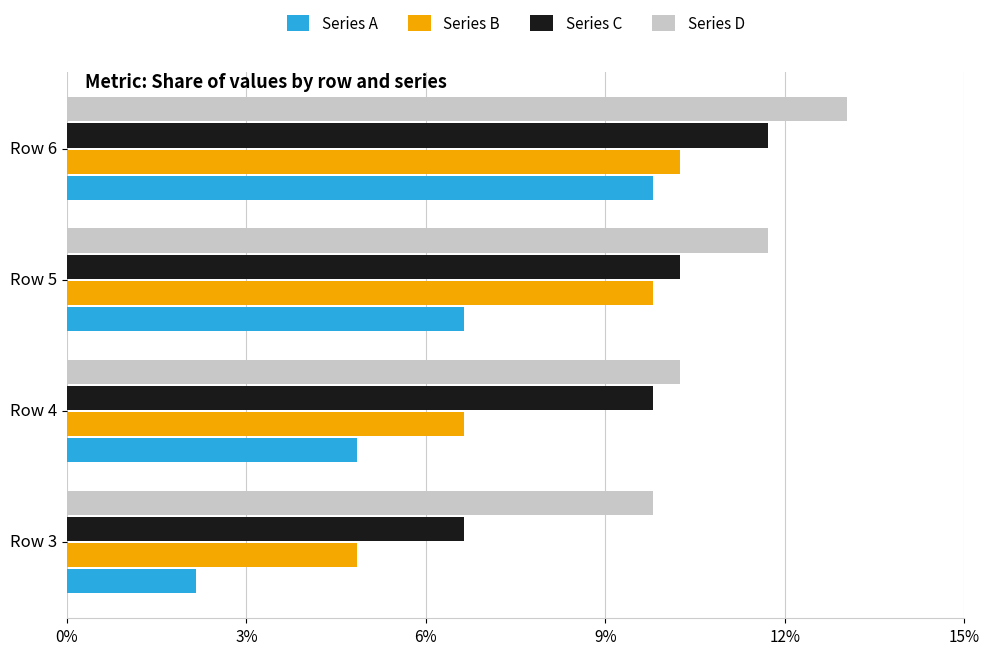

Rank the categories by Series C value from lowest to highest.

Row 3, Row 4, Row 5, Row 6